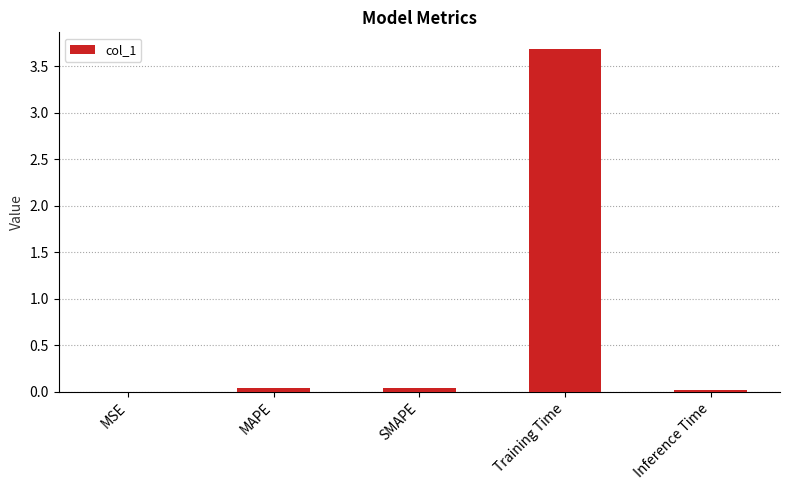

What is the maximum value shown in the chart?

3.7